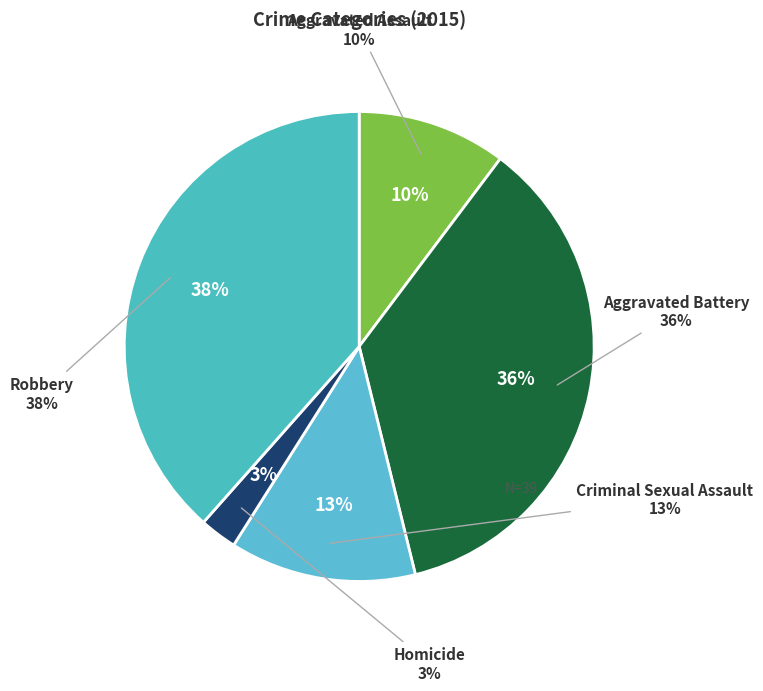

Count the number of slices in the pie.

5